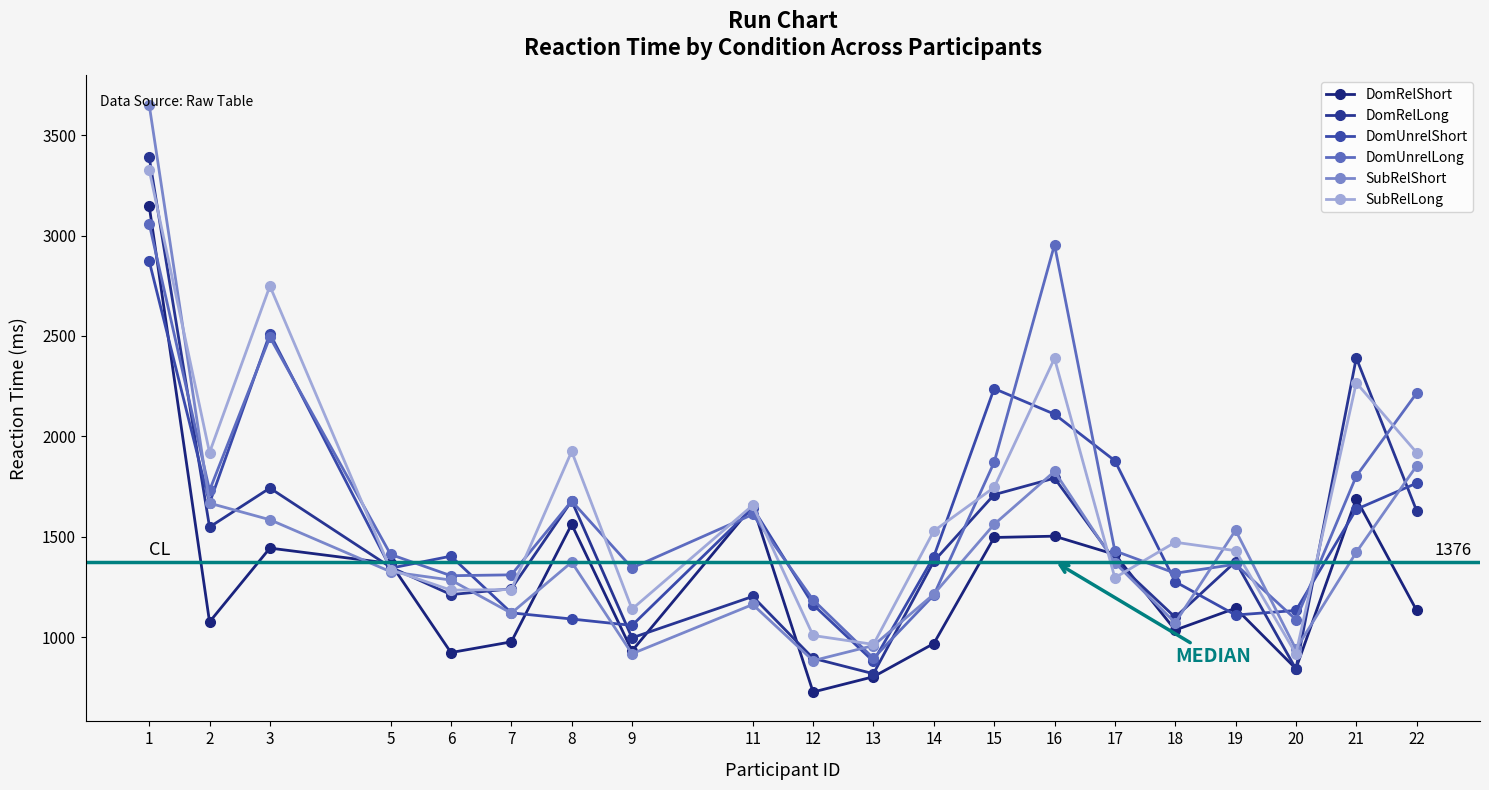

The value of DomRelShort at 18 is 1857.9. True or false?

False